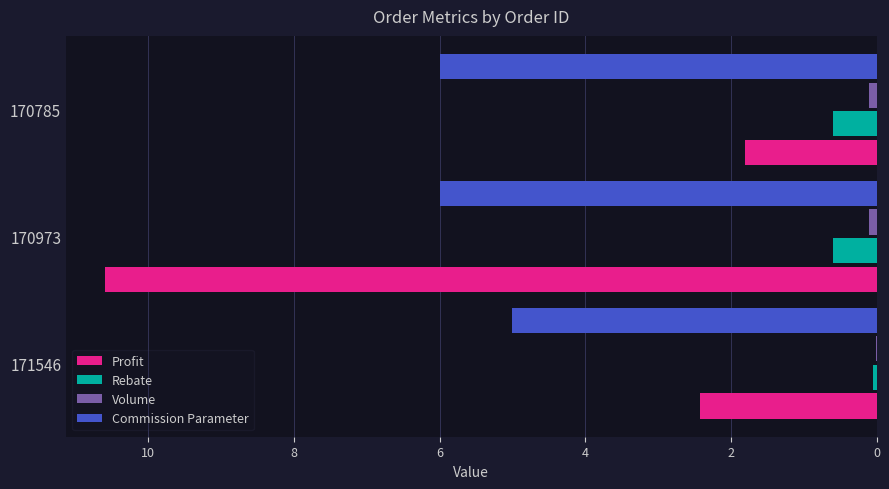

True or false: Commission Parameter has a value of 5.0 at 171546.

True